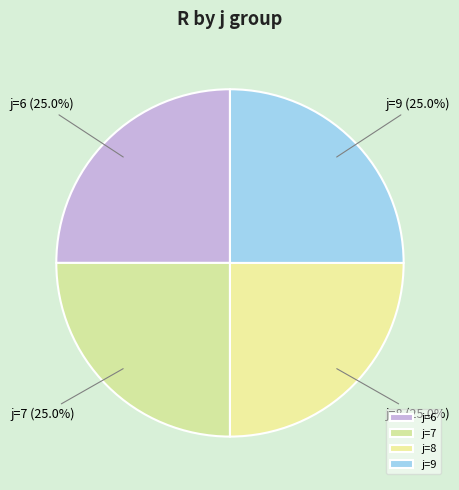

To the nearest percent, what is the difference between the largest and smallest slice percentages?

0%